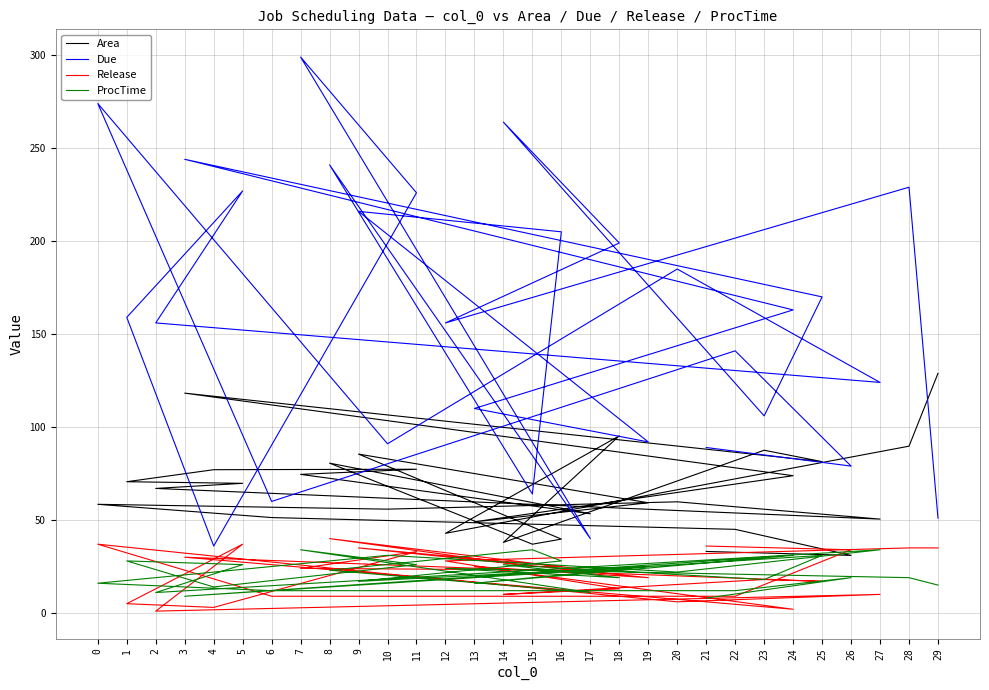

The value of Area at 16 is 39.7. True or false?

True